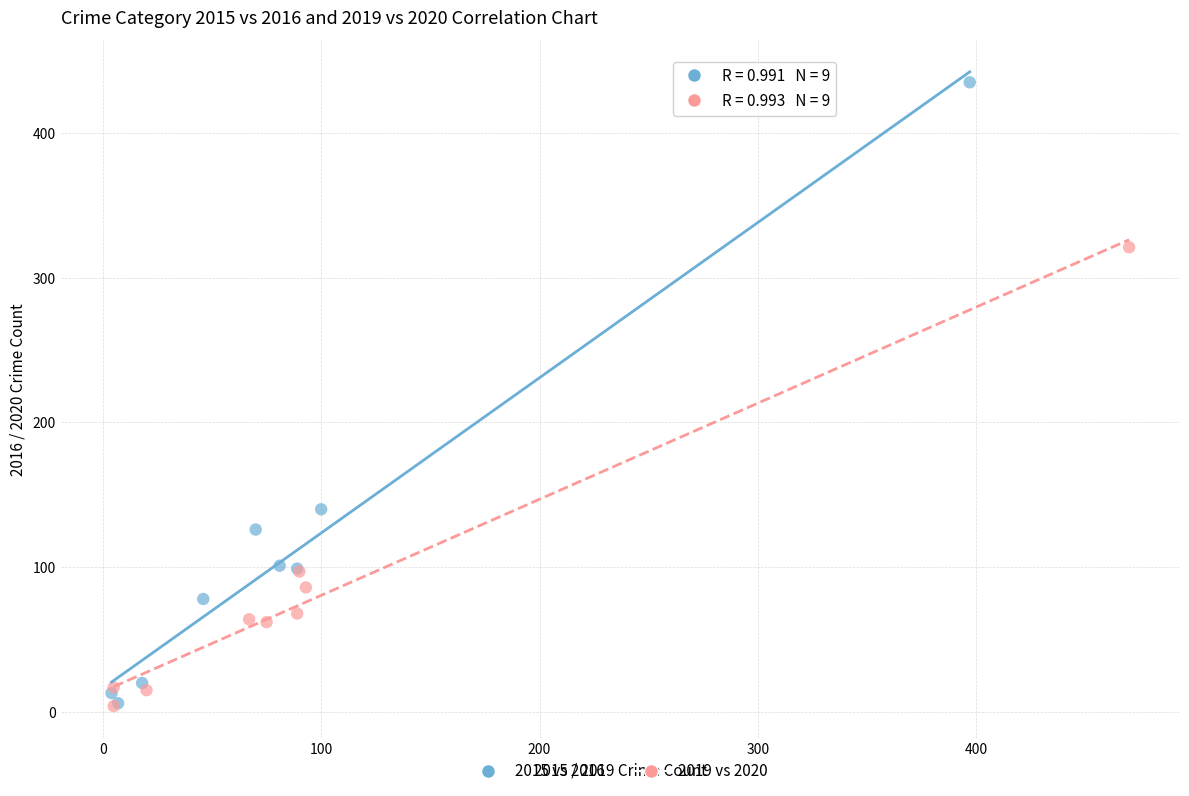

What are all the series names shown in the legend?

2015 vs 2016, 2019 vs 2020